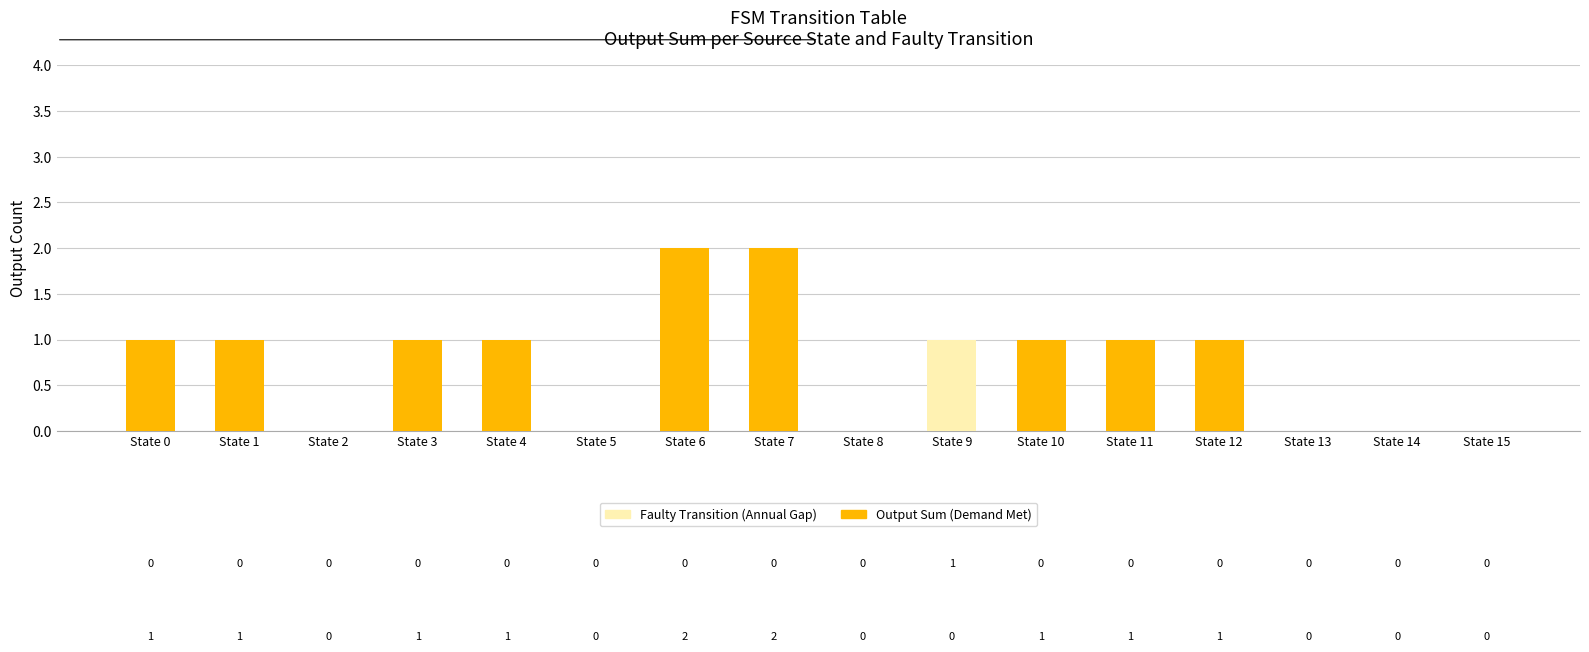

True or false: Output Sum (Demand Met) has a value of 1 at State 9.

False